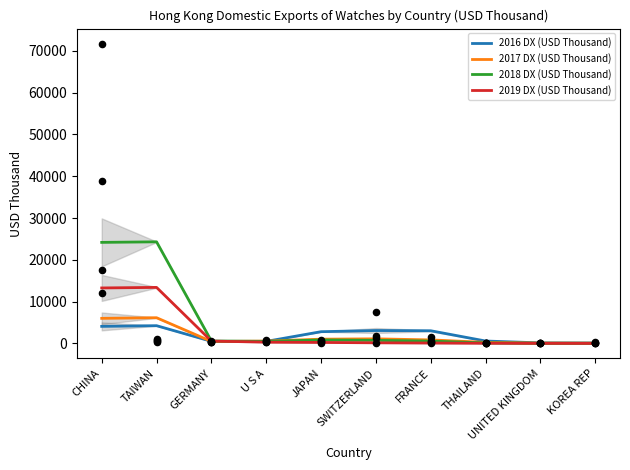

Which series has the largest total across all categories?

2018 DX (USD Thousand)